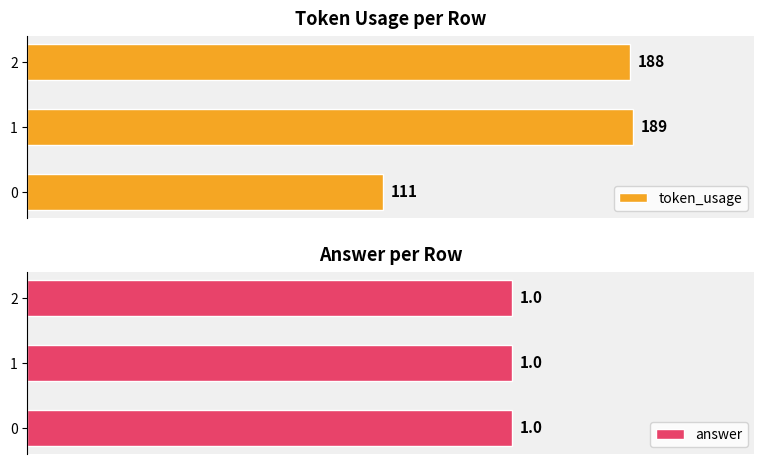

List the series in order of their peak value, highest first.

token_usage, answer